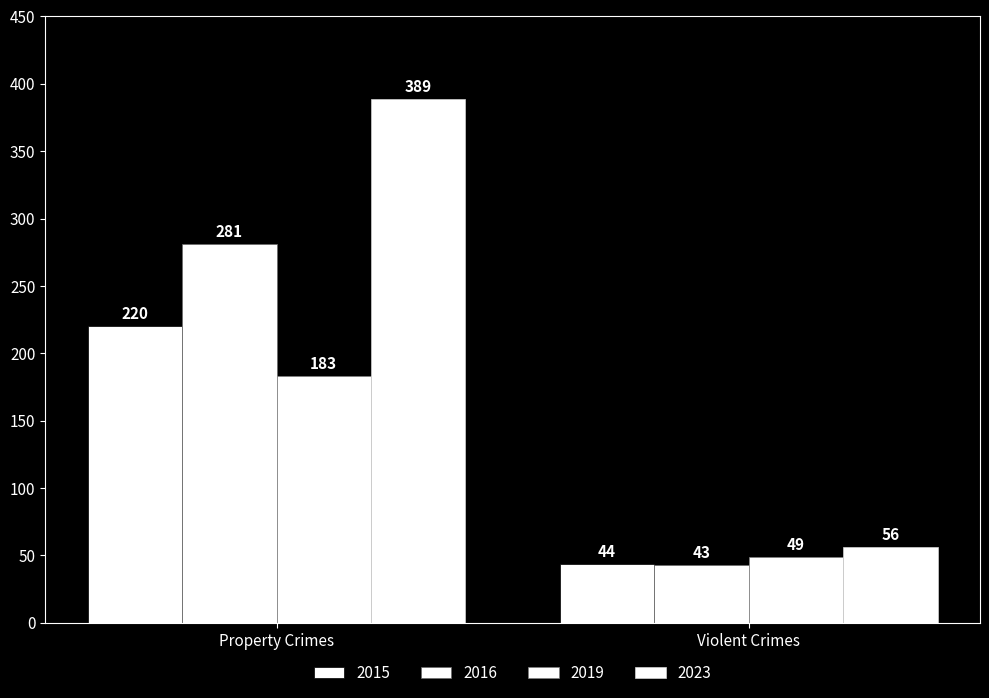

How many bars are there in each group?

4